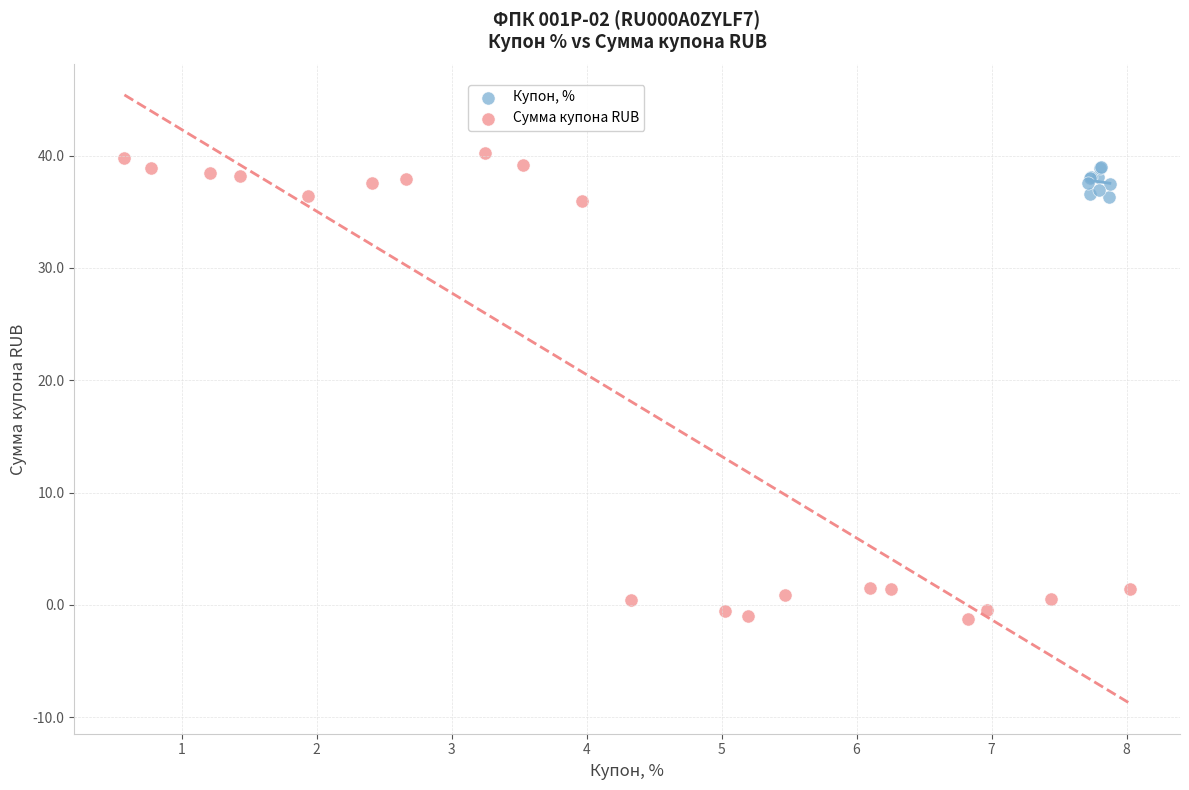

Which series contains the highest Y value?

Сумма купона RUB